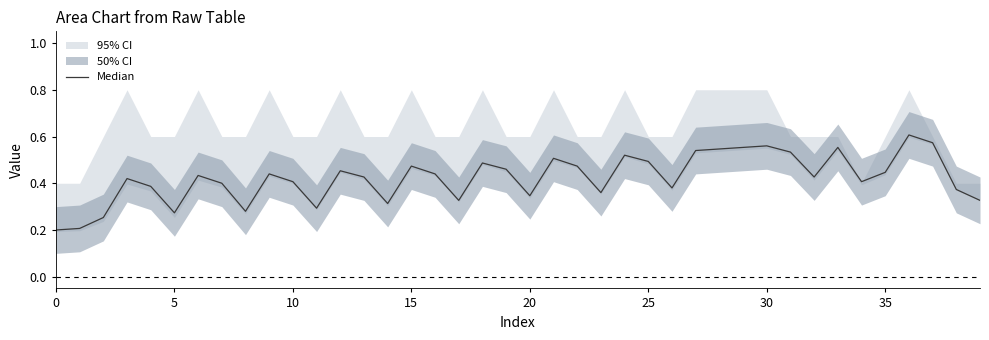

What is the sum of the values at 23 and 21?

0.9